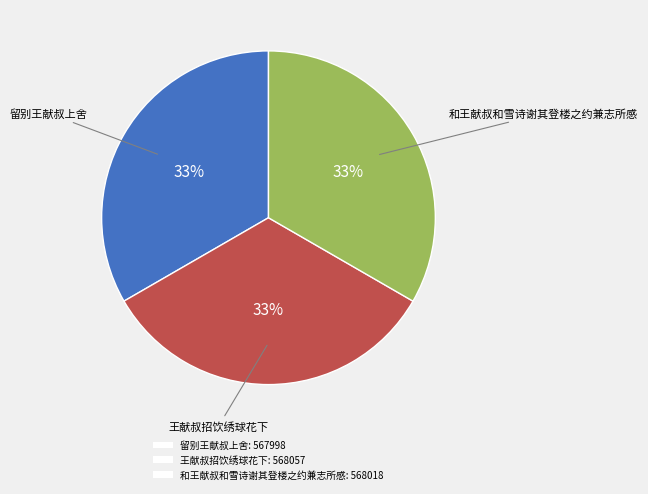

To the nearest percent, what is the average slice percentage?

33%